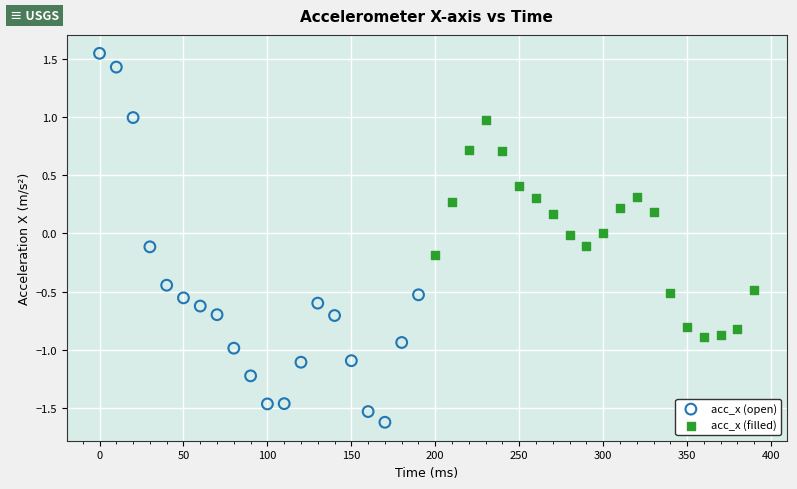

What are all the series names shown in the legend?

acc_x (open), acc_x (filled)